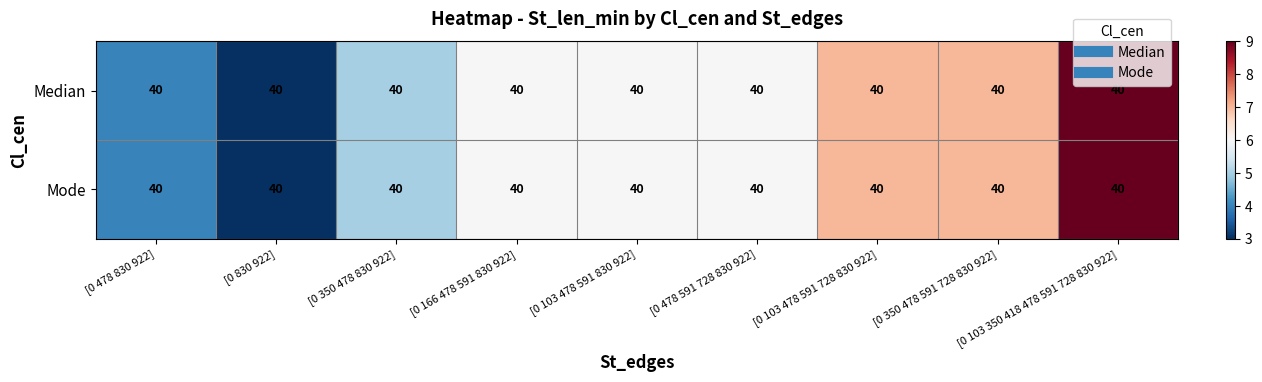

Reading right to left, extract all data points from this chart.

Median: [0 103 350 418 478 591 728 830 922]=40	[0 350 478 591 728 830 922]=40	[0 103 478 591 728 830 922]=40	[0 478 591 728 830 922]=40	[0 103 478 591 830 922]=40	[0 166 478 591 830 922]=40	[0 350 478 830 922]=40	[0 830 922]=40	[0 478 830 922]=40
Mode: [0 103 350 418 478 591 728 830 922]=40	[0 350 478 591 728 830 922]=40	[0 103 478 591 728 830 922]=40	[0 478 591 728 830 922]=40	[0 103 478 591 830 922]=40	[0 166 478 591 830 922]=40	[0 350 478 830 922]=40	[0 830 922]=40	[0 478 830 922]=40